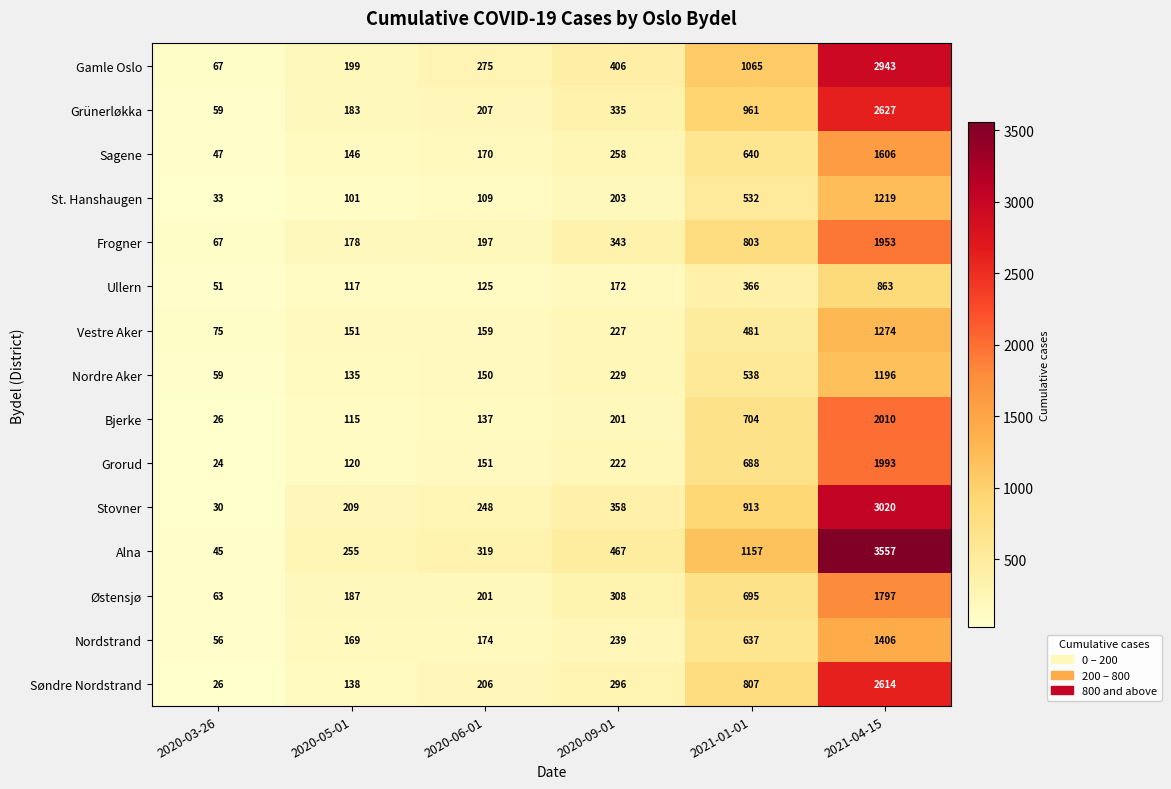

At which label does Gamle Oslo reach its peak?

2021-04-15